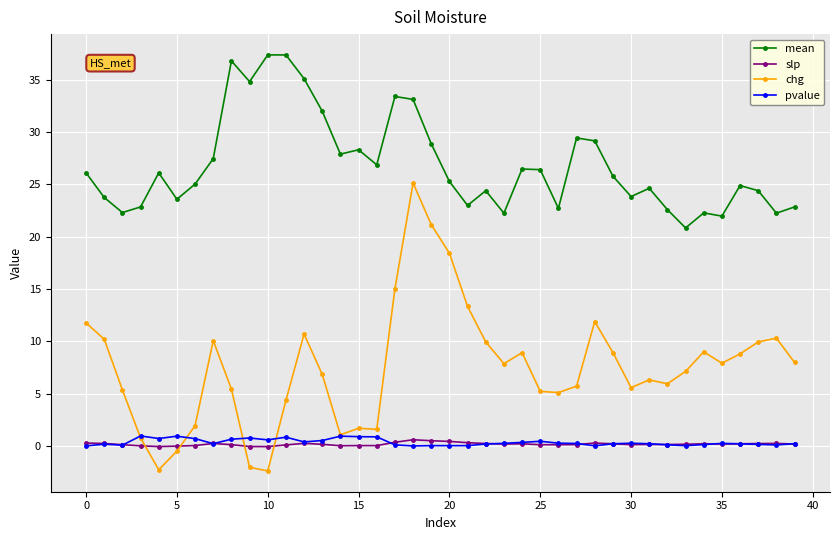

Which series has the widest spread of values?

chg